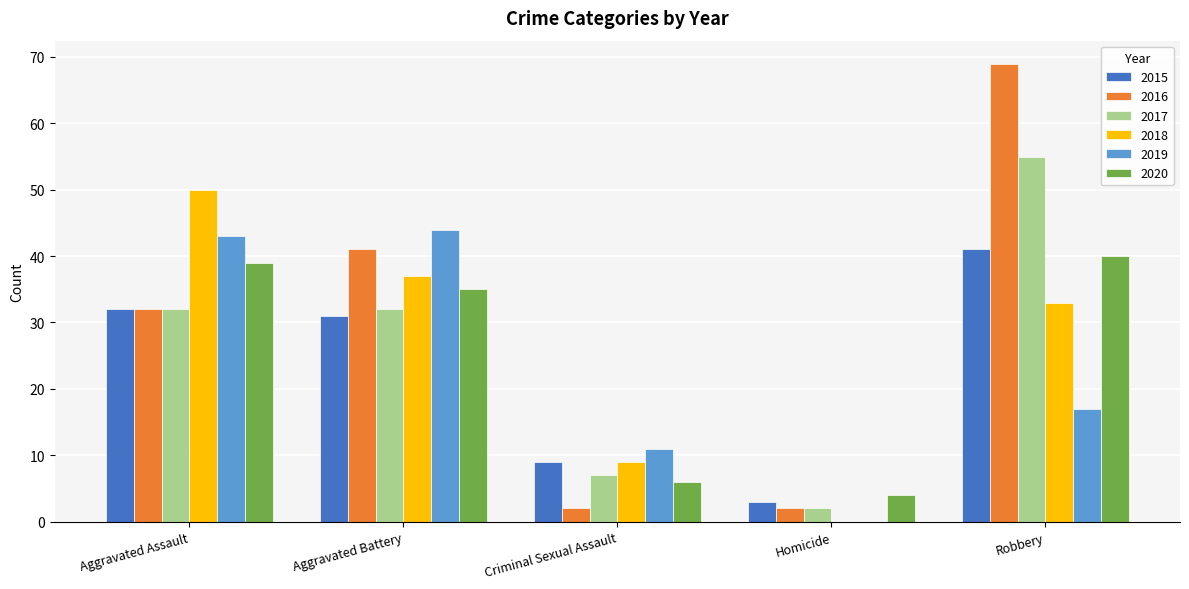

How many data points does each series have?

5